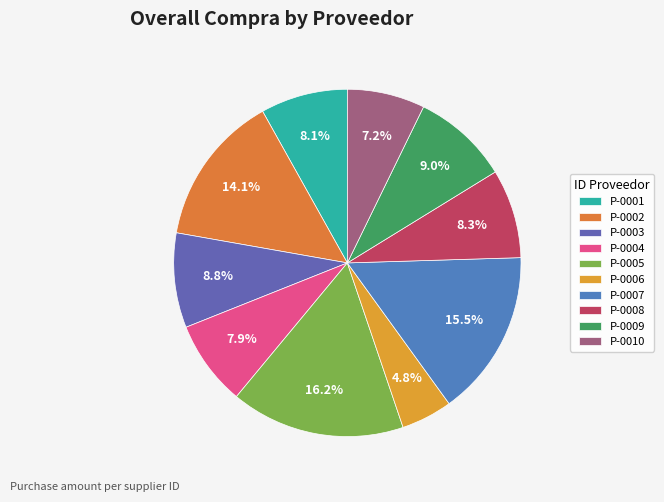

Combined, do P-0007 and P-0002 account for over 50%?

No